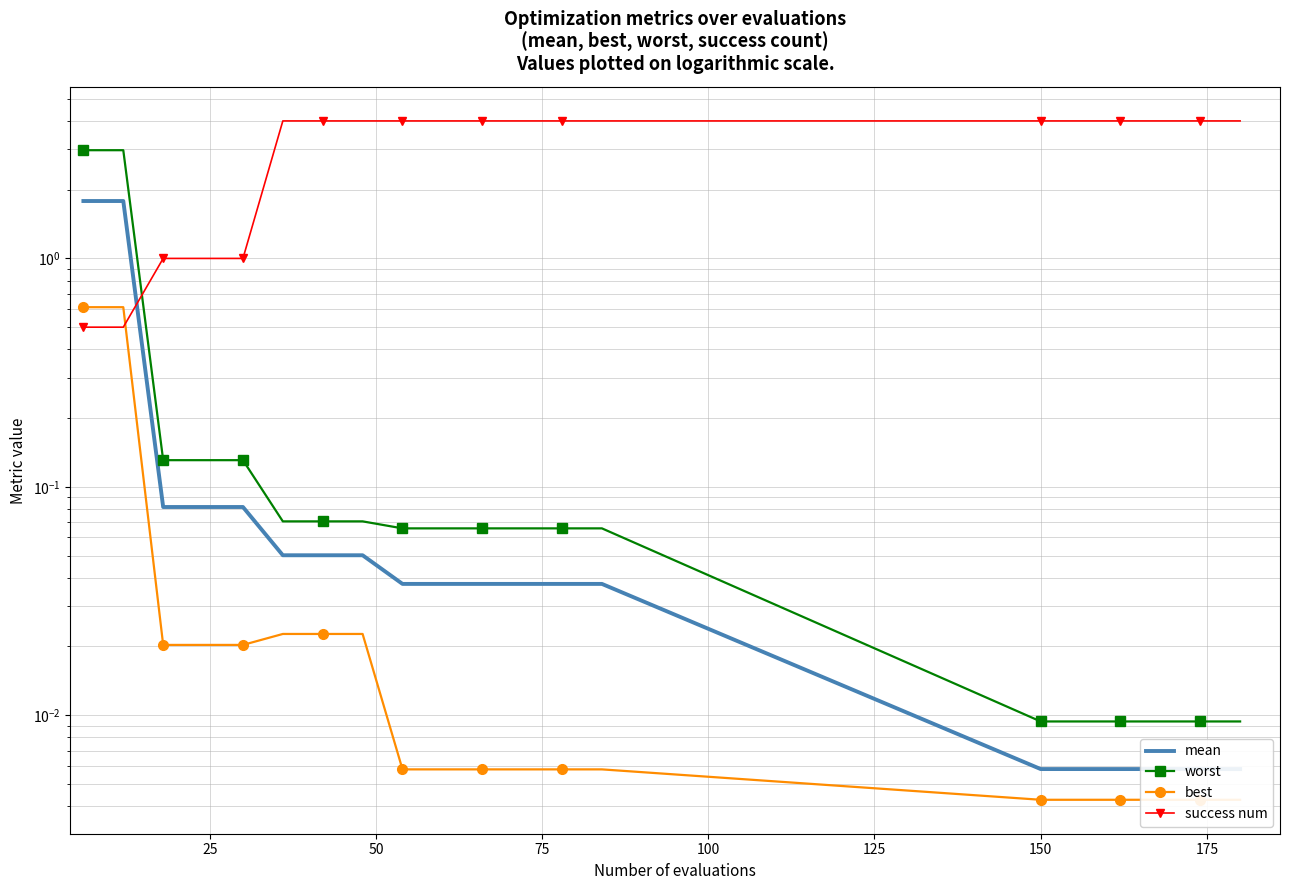

The mean series shows 0.0 at 175. True or false?

False